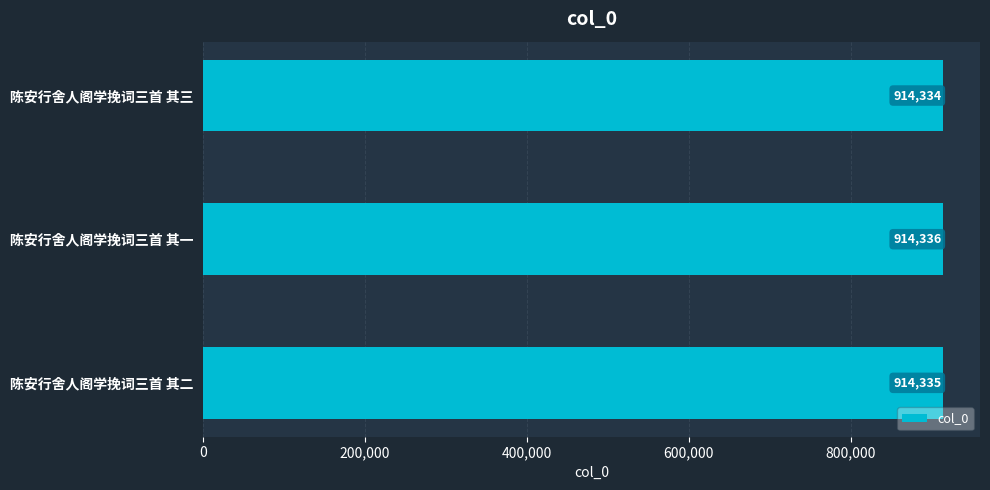

What is the approximate value at 陈安行舍人阁学挽词三首 其一?

914336